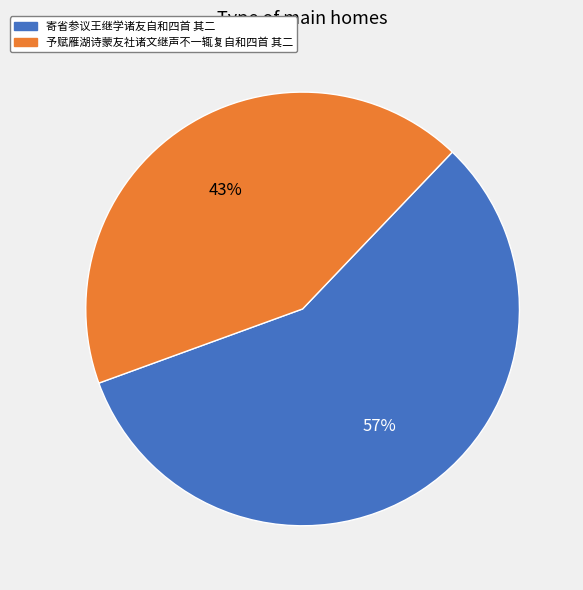

To the nearest percent, what is the average slice percentage?

50%